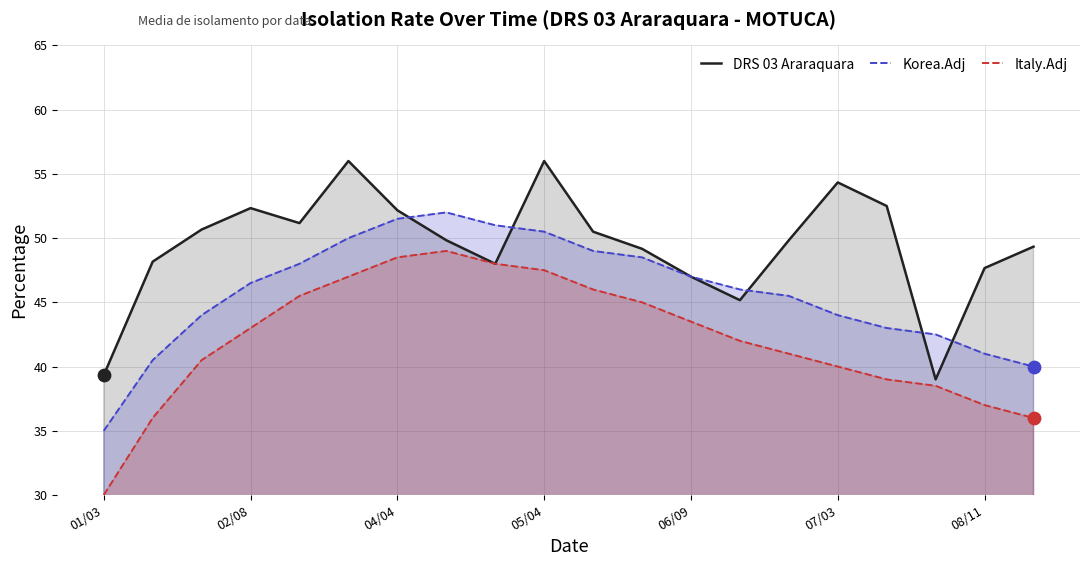

Which series reaches the maximum Y coordinate?

DRS 03 Araraquara